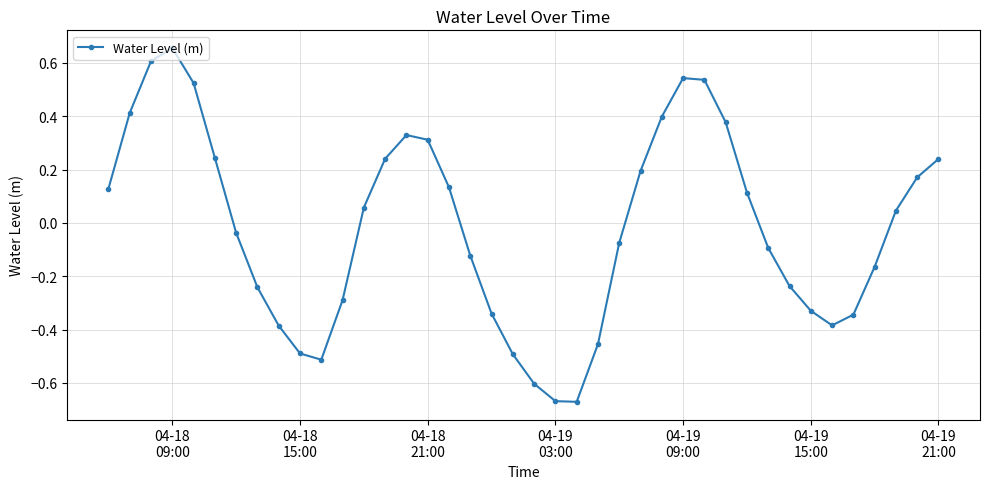

How many points are lower than both their immediate neighbors (excluding endpoints)?

3